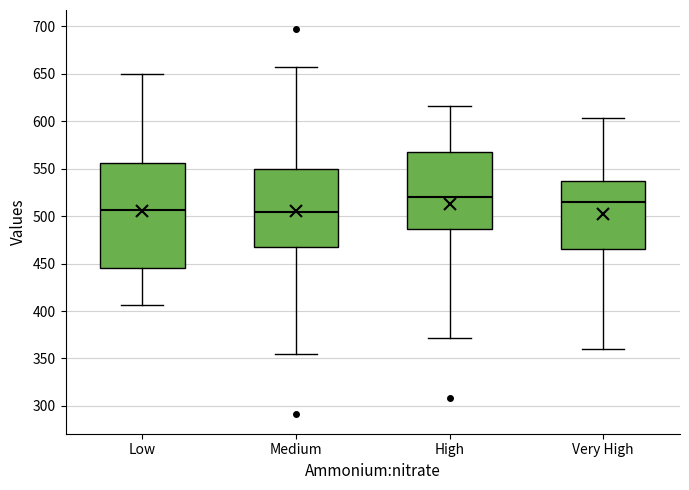

Where is the lower edge of the box for Medium on the y-axis? The values are not printed on the chart, so give them approximately, as read against the axis.

470